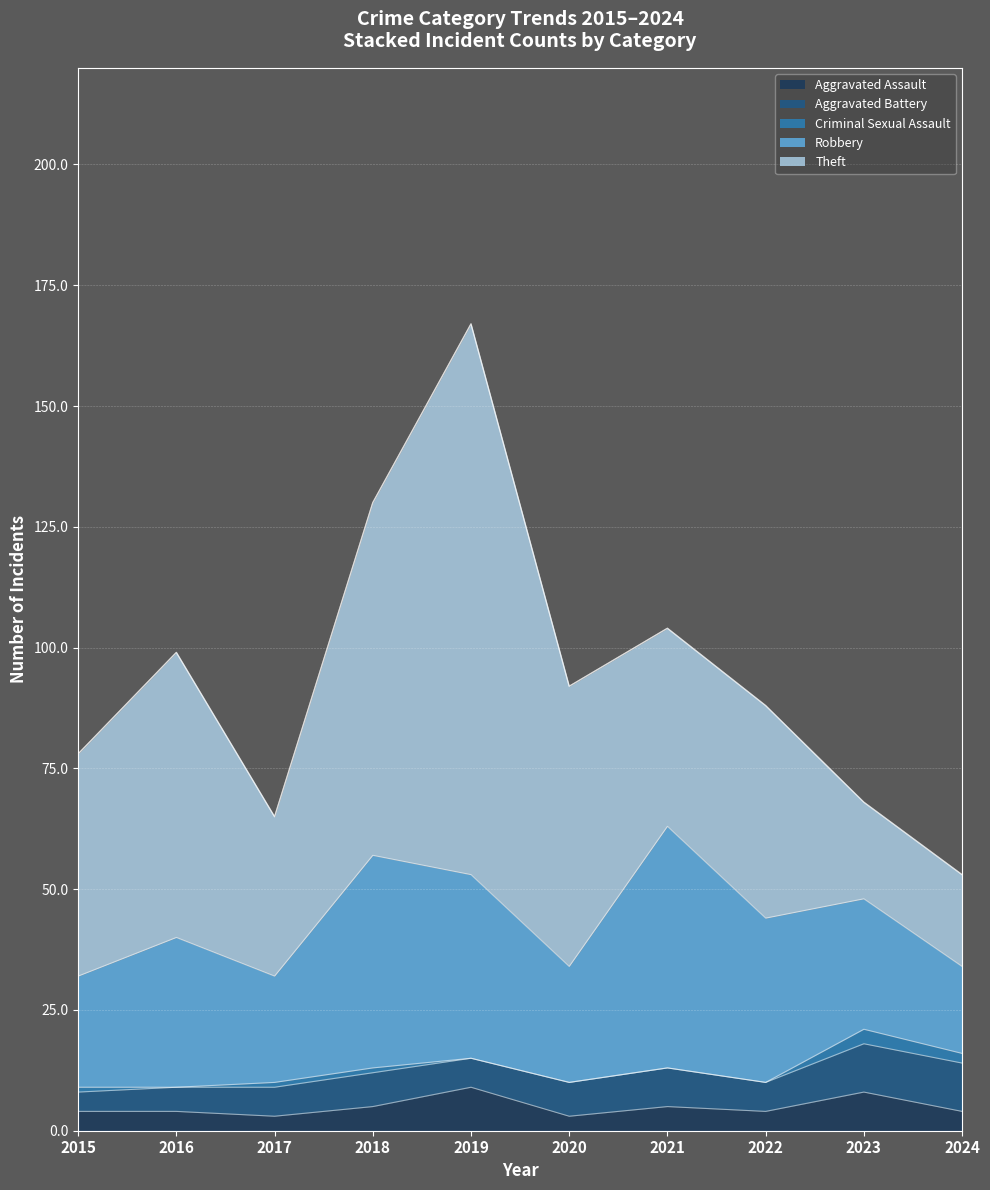

Reading right to left, extract all data points from this chart.

Aggravated Assault: 2024=4	2023=8	2022=4	2021=5	2020=3	2019=9	2018=5	2017=3	2016=4	2015=4
Aggravated Battery: 2024=10	2023=10	2022=6	2021=8	2020=7	2019=6	2018=7	2017=6	2016=5	2015=4
Criminal Sexual Assault: 2024=2	2023=3	2022=0	2021=0	2020=0	2019=0	2018=1	2017=1	2016=0	2015=1
Robbery: 2024=18	2023=27	2022=34	2021=50	2020=24	2019=38	2018=44	2017=22	2016=31	2015=23
Theft: 2024=19	2023=20	2022=44	2021=41	2020=58	2019=114	2018=73	2017=33	2016=59	2015=46